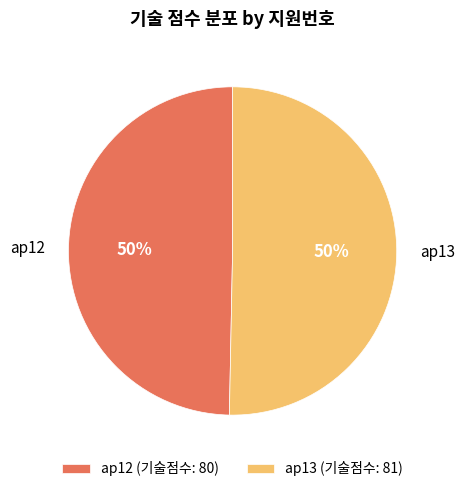

Count the number of slices in the pie.

2